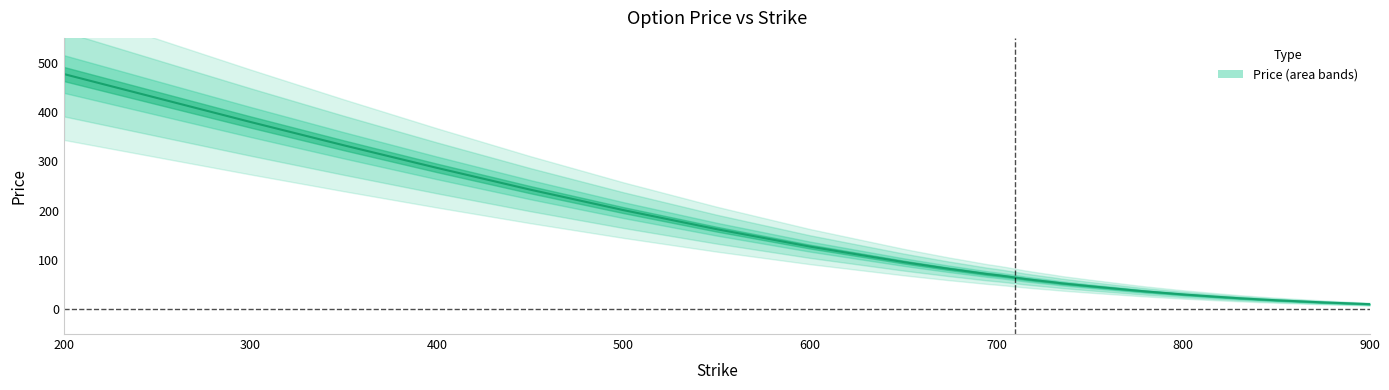

Where does the data first go above 67?

200